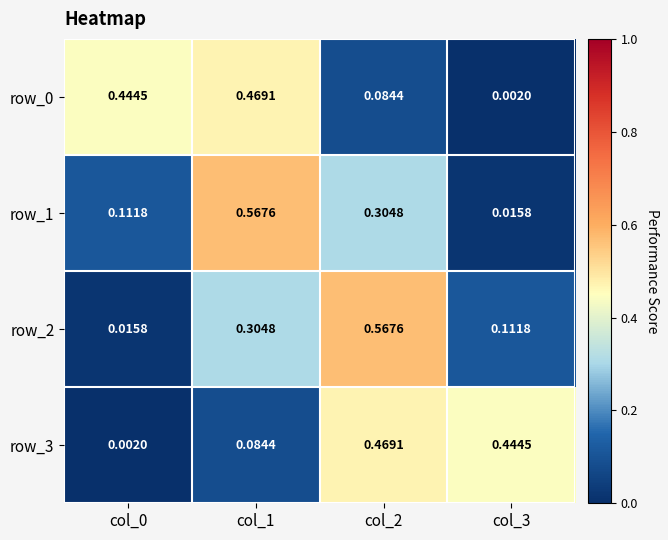

Is the value of row_2 at col_0 greater than the value of row_0 at col_3?

Yes